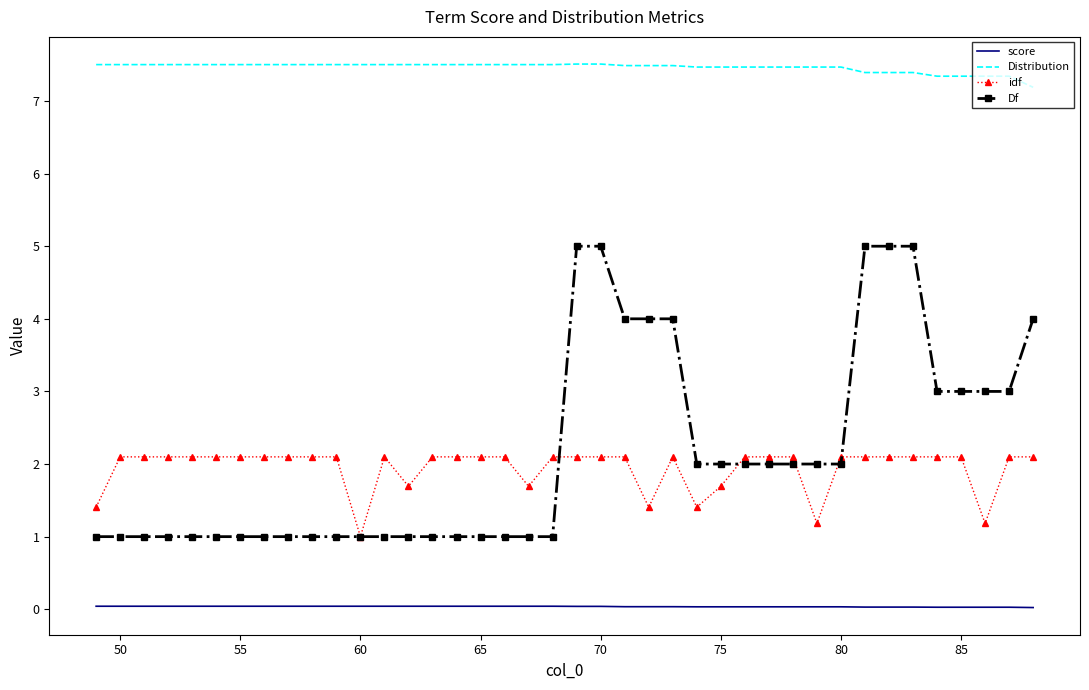

Which series has the widest spread of values?

Df